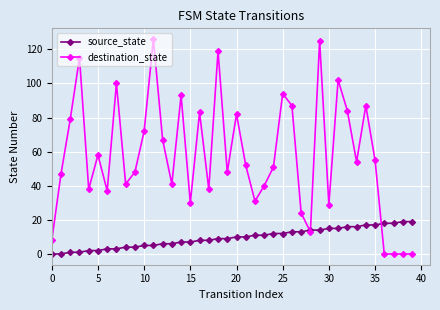

Reading left to right, extract all data points from this chart.

source_state: 0	0	1	1	2	2	3	3	4	4	5	5	6	6	7	7	8	8	9	9	10	10	11	11	12	12	13	13	14	14	15	15	16	16	17	17	18	18	19	19
destination_state: 8	47	79	115	38	58	37	100	41	48	72	126	67	41	93	30	83	38	119	48	82	52	31	40	51	94	87	24	13	125	29	102	84	54	87	55	0	0	0	0